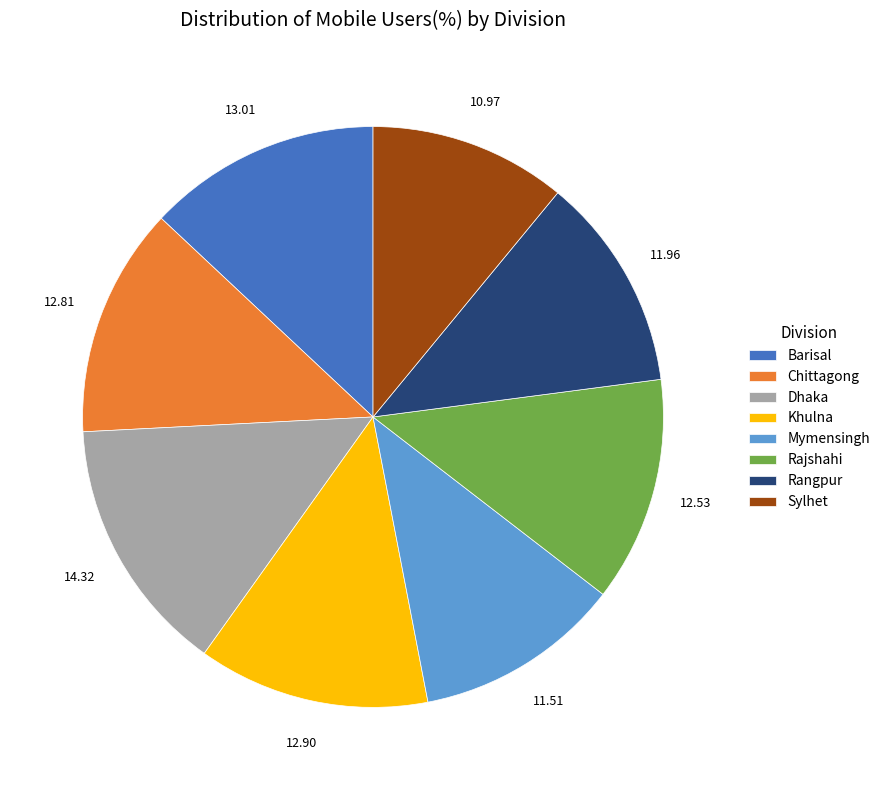

Combined, do Khulna and Sylhet account for over 50%?

No